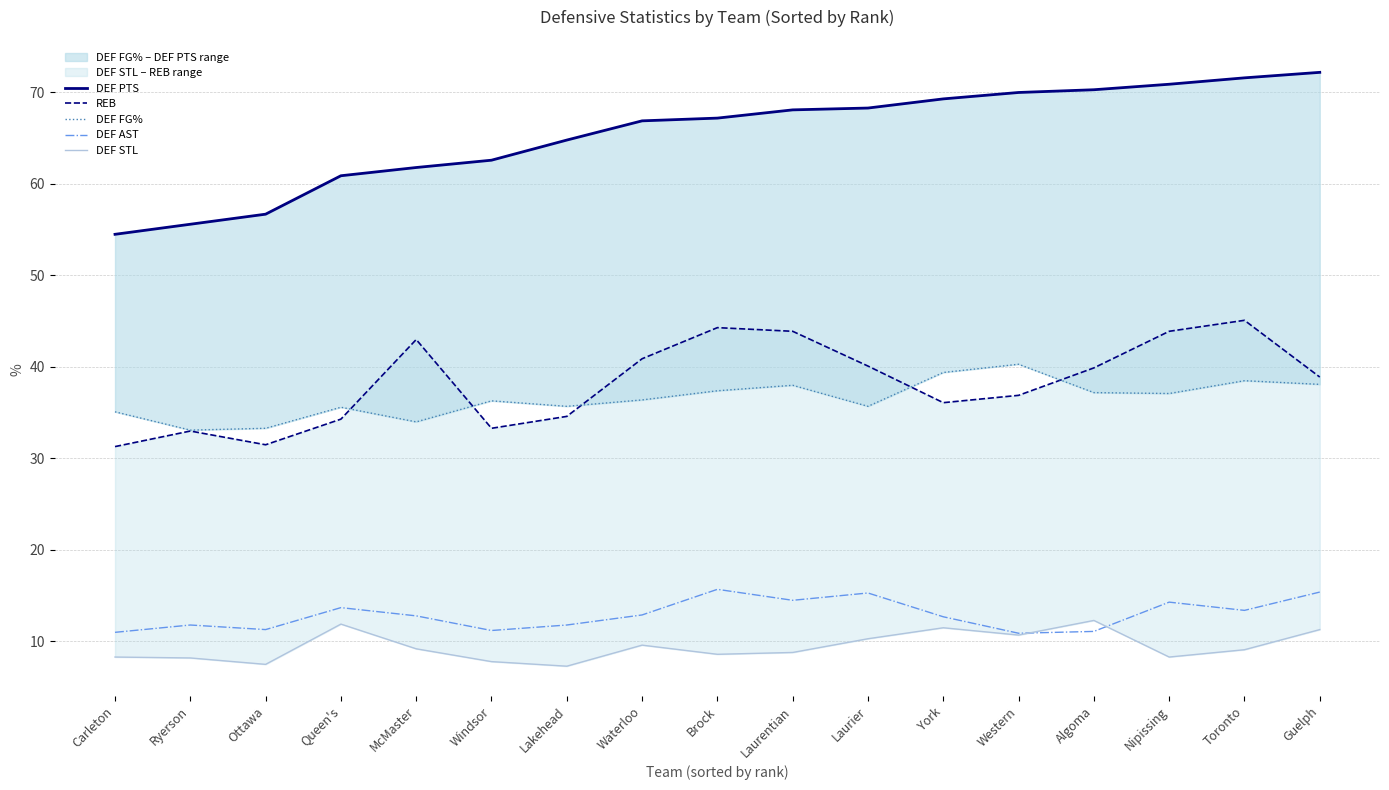

List the labels in order of DEF FG% value, smallest first.

Ryerson, Ottawa, McMaster, Carleton, Queen's, Lakehead, Laurier, Windsor, Waterloo, Nipissing, Algoma, Brock, Laurentian, Guelph, Toronto, York, Western